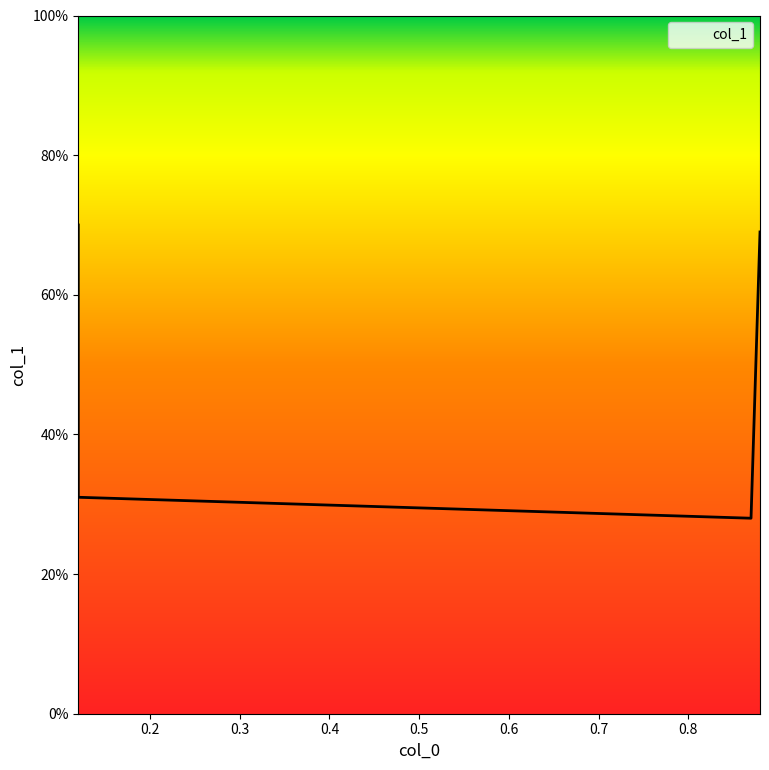

Which category has the lowest value across all series?

0.87